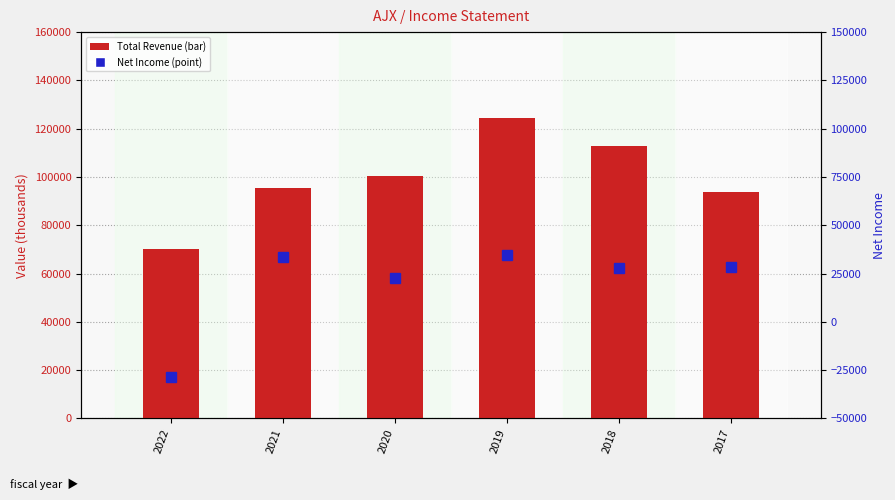

What is the sum of the Total Revenue values at 2020 and 2021?

196100